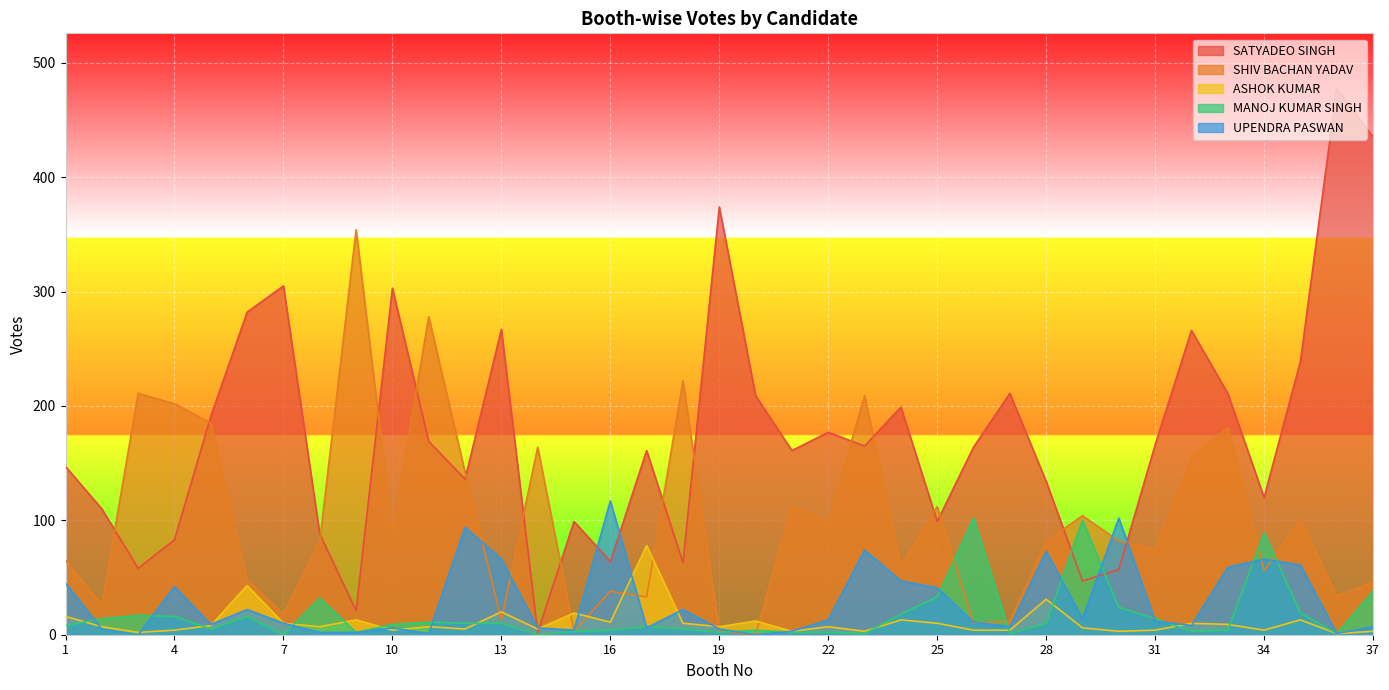

At 4, list the series in order from smallest to largest.

ASHOK KUMAR, MANOJ KUMAR SINGH, UPENDRA PASWAN, SATYADEO SINGH, SHIV BACHAN YADAV